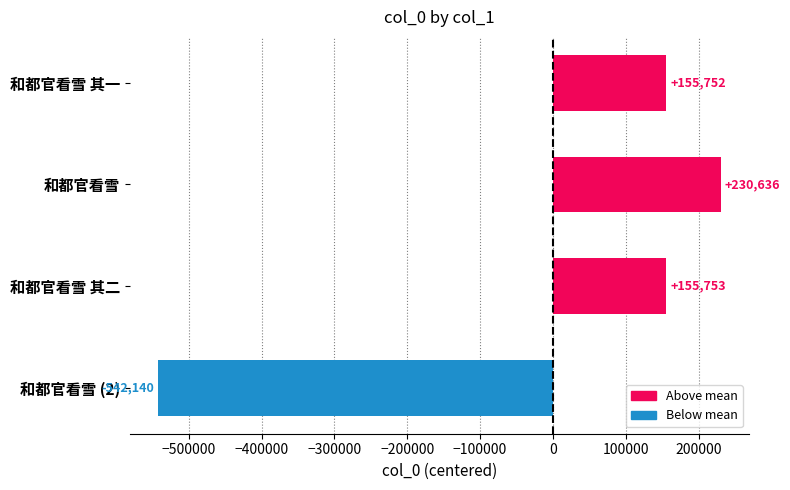

Which label corresponds to the largest value in the chart?

和都官看雪